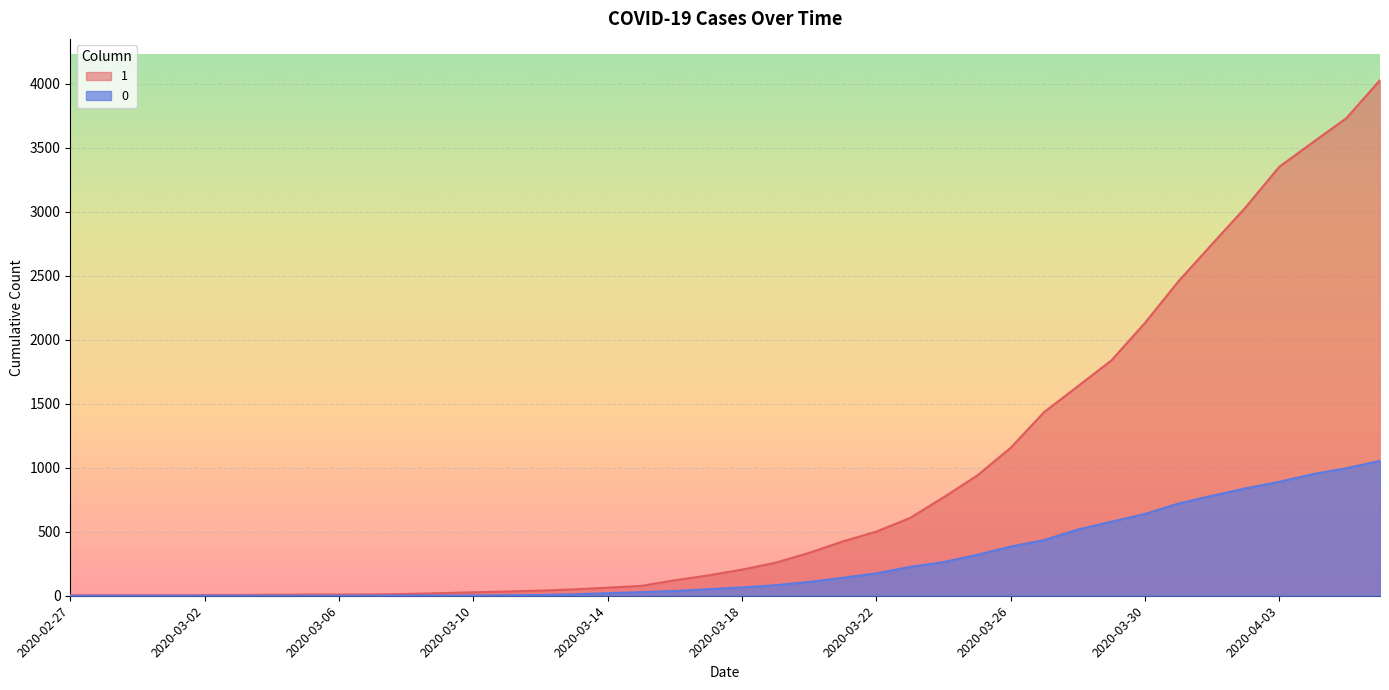

At which label does 1 first exceed 204?

2020-03-19